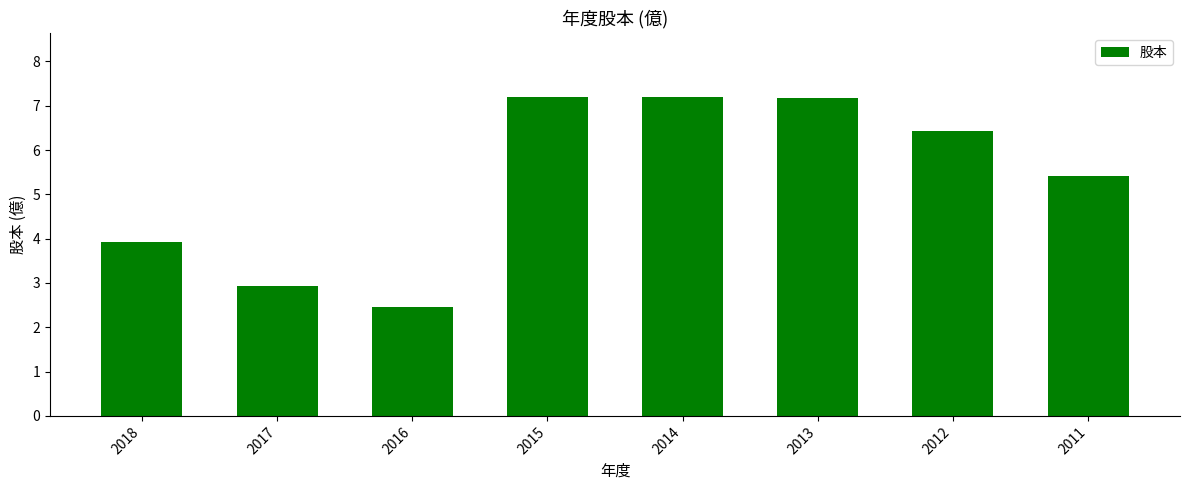

At which category does the chart reach its minimum across all series?

2016